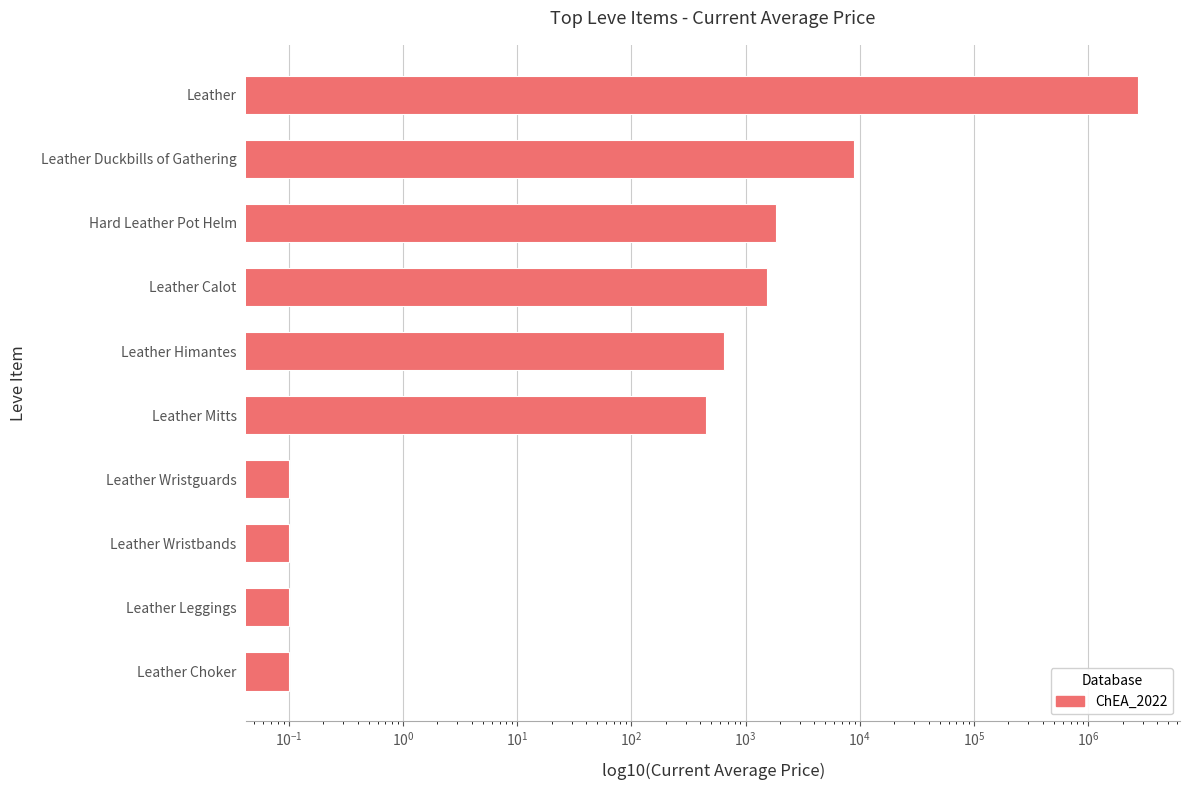

Read the value at Leather.

2705349.5